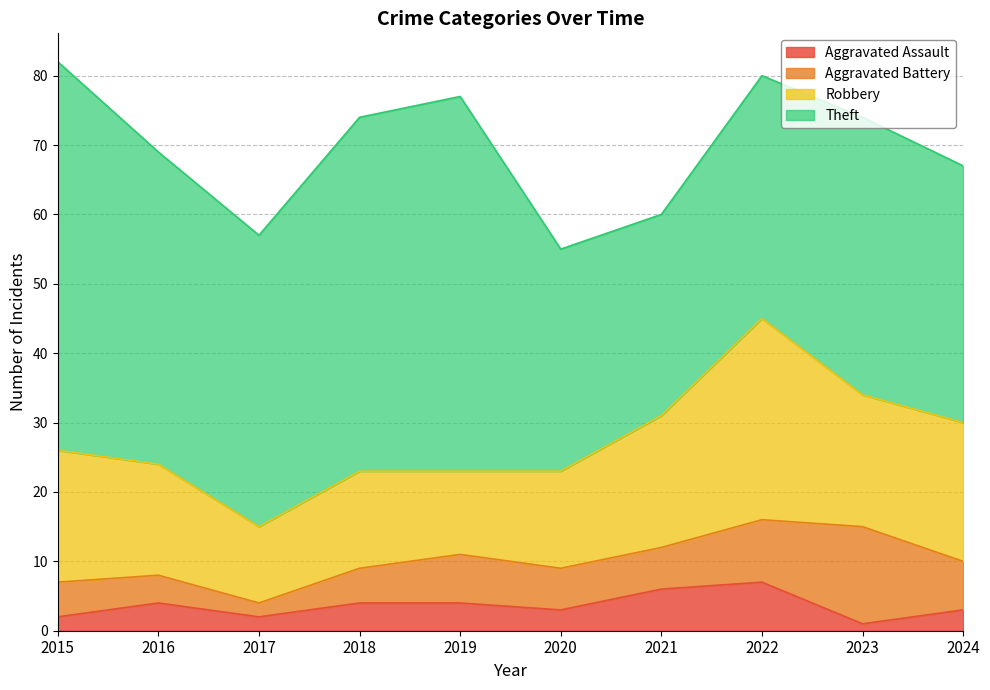

True or false: Robbery and Aggravated Assault intersect in this chart.

False